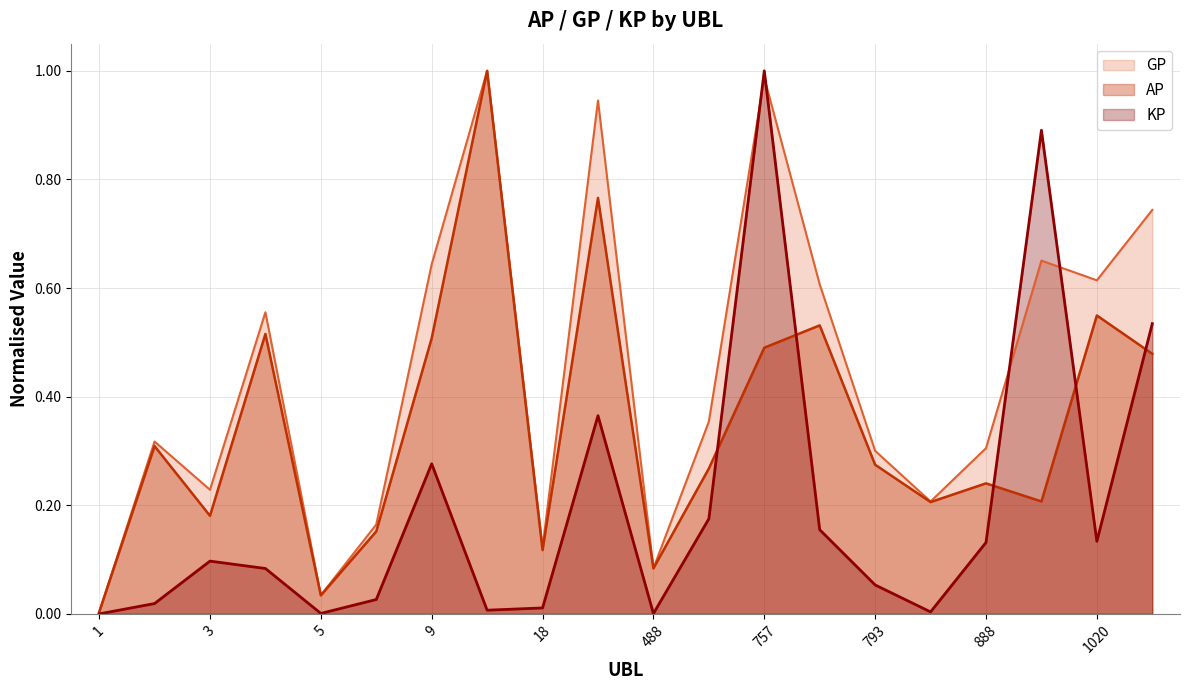

Which series has the largest total across all categories?

GP